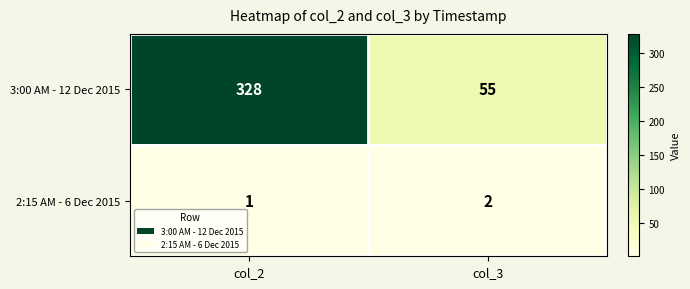

What is the spread (max minus min) of values at col_2?

327